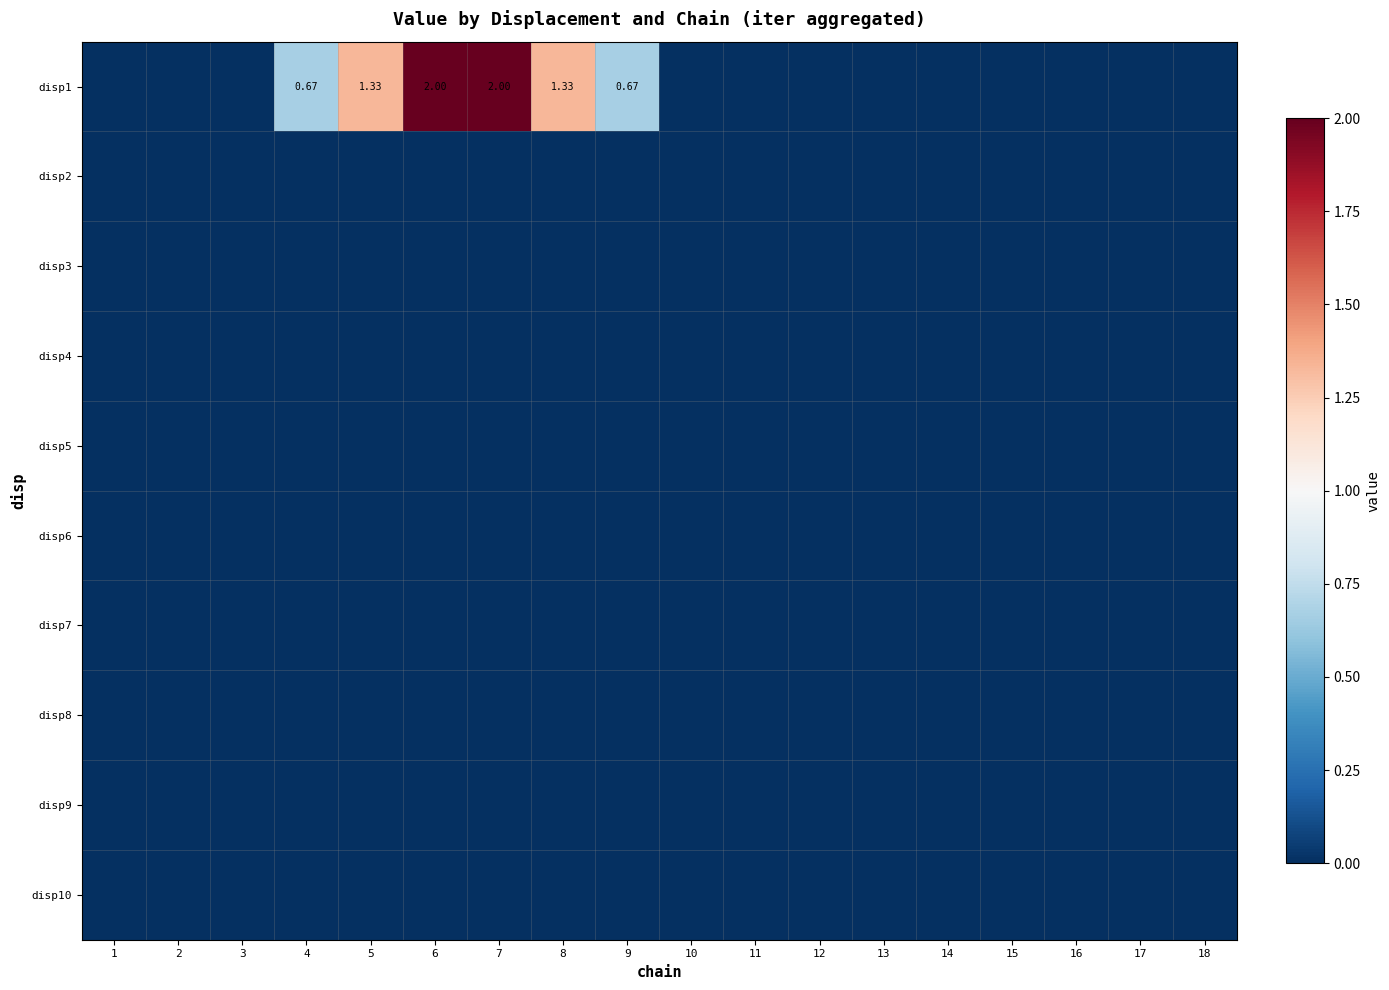

Which has a higher value, 14 or 2?

14